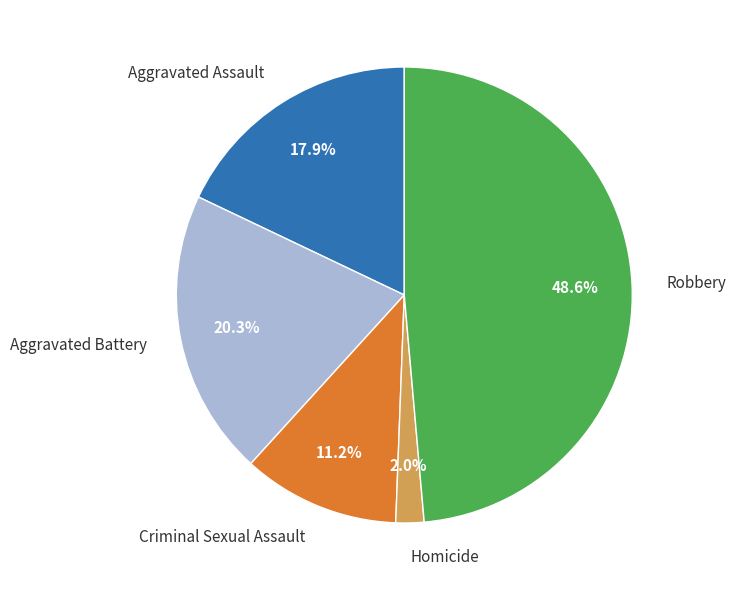

What is the largest slice in the pie chart?

Robbery